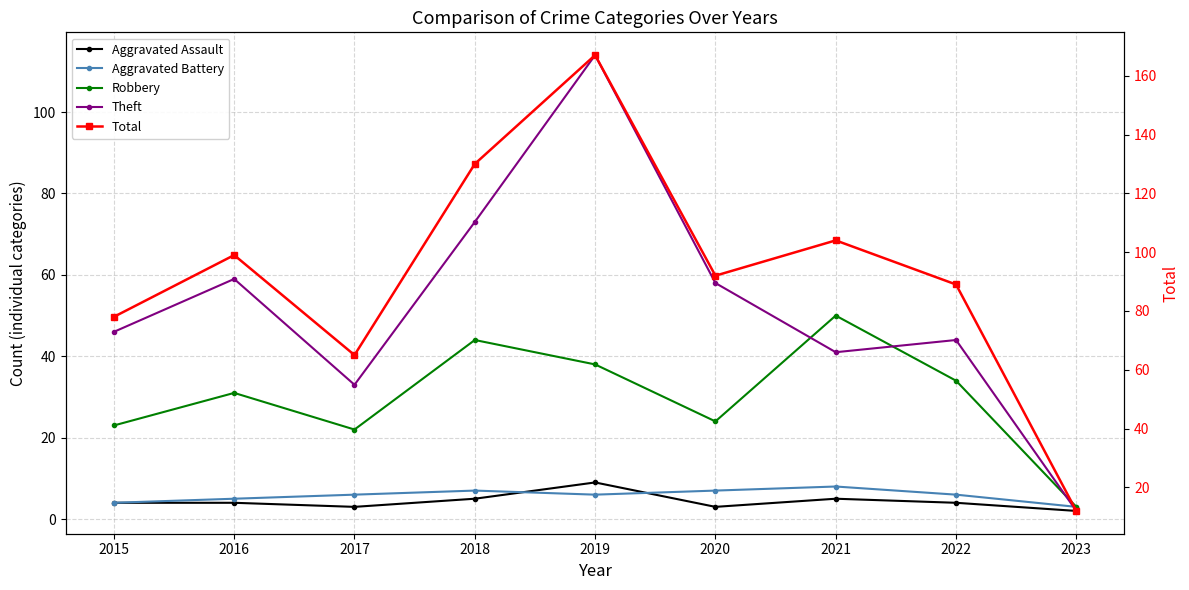

True or false: Robbery and Aggravated Assault intersect in this chart.

False